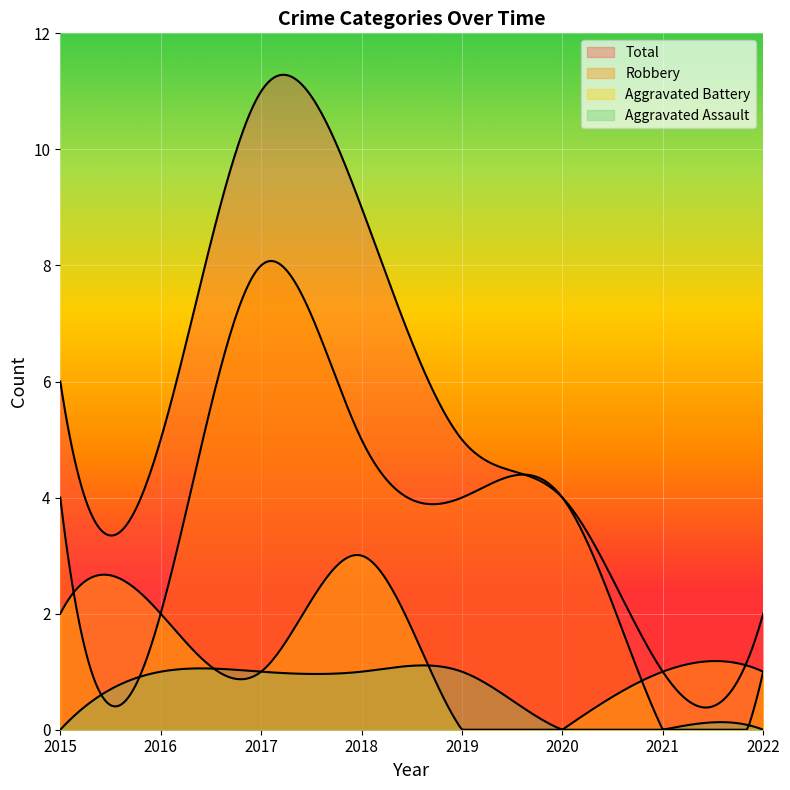

Rank the series at 2016 from highest to lowest value.

Total, Aggravated Battery, Robbery, Aggravated Assault